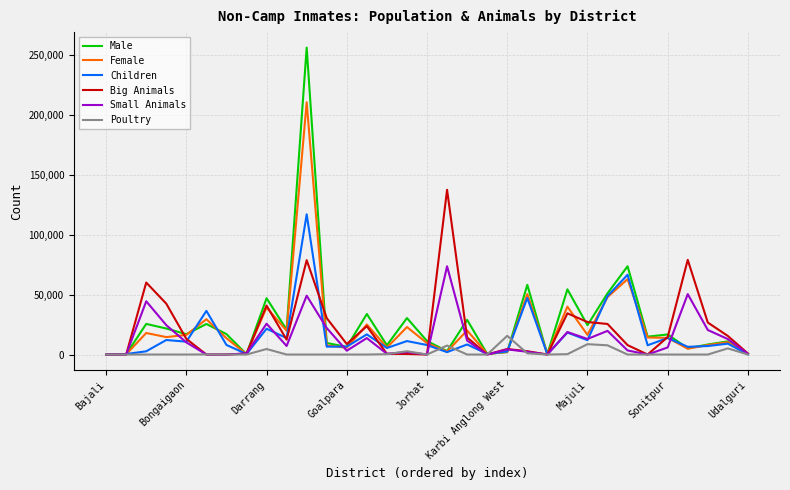

At how many categories does at least one series exceed 167927?

1